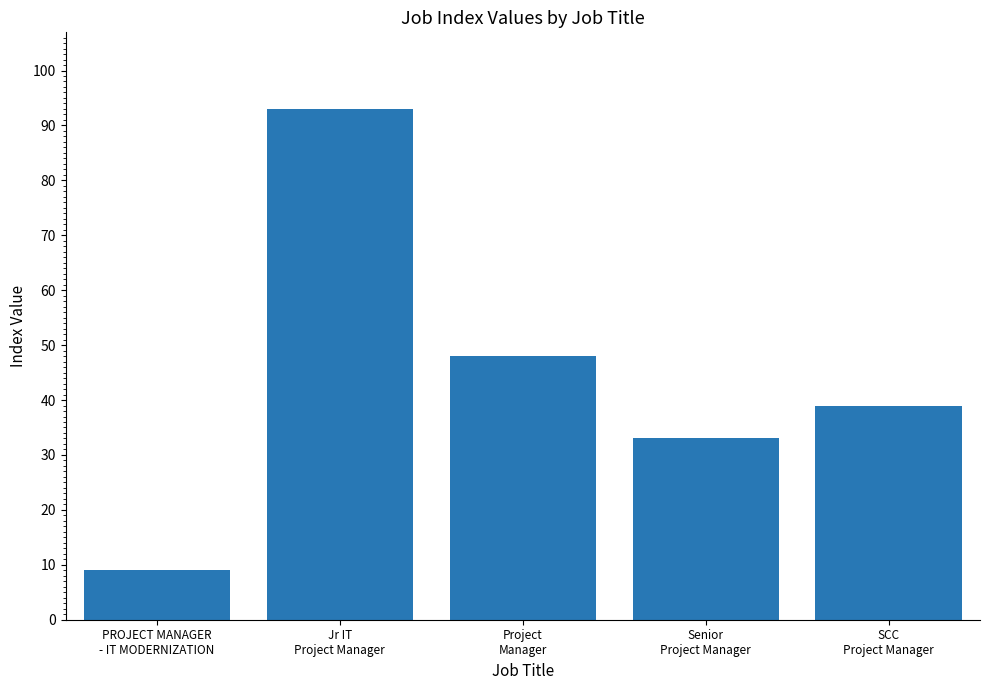

What is the sum of the values at Senior
Project Manager and SCC
Project Manager?

72